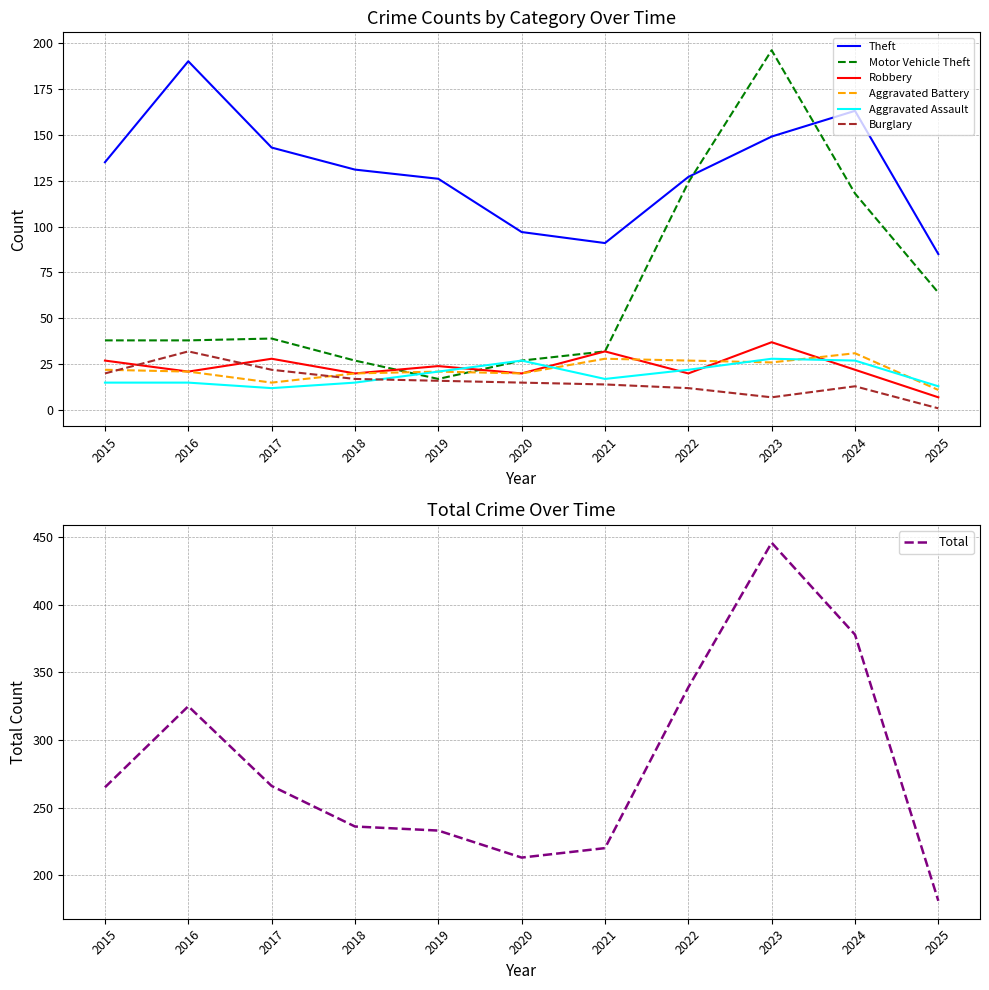

True or false: Theft and Burglary intersect in this chart.

False